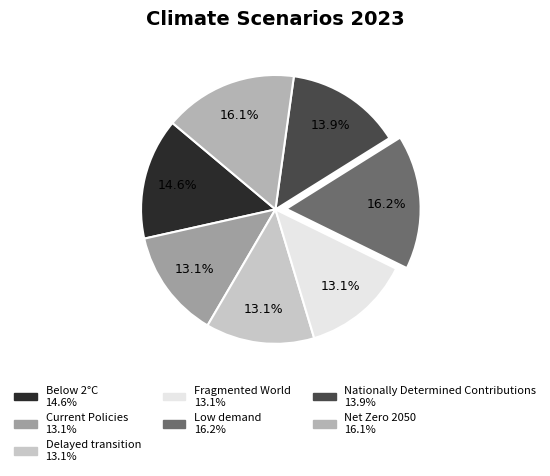

Is there any slice that represents more than half of the pie?

No